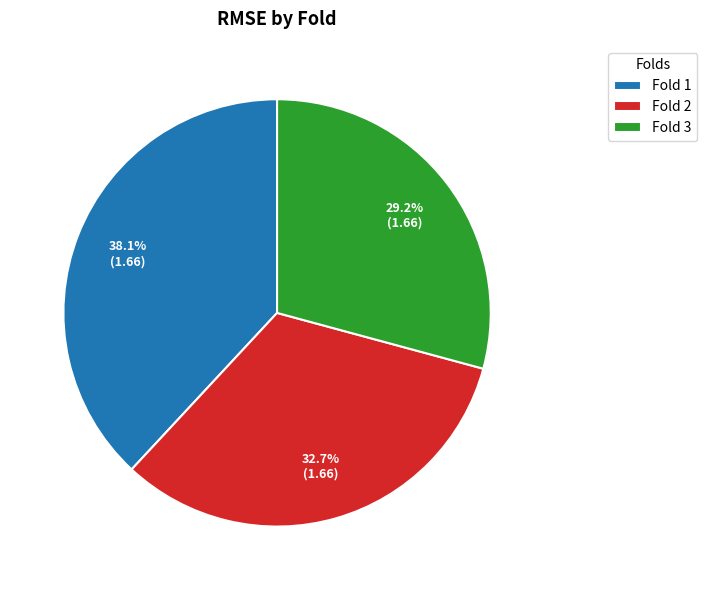

Which category has the biggest portion of the pie?

Fold 1